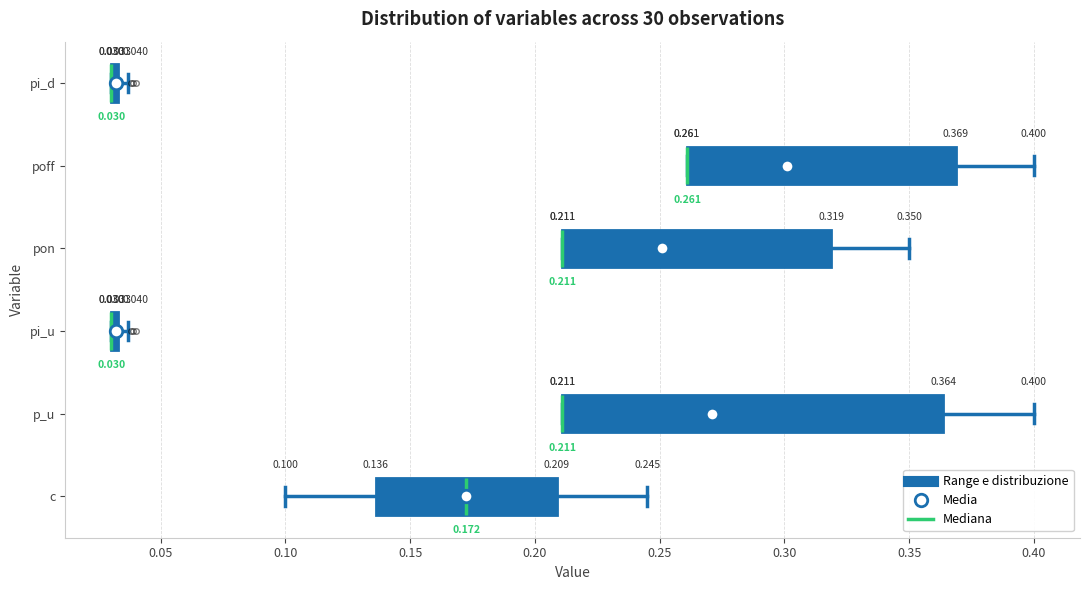

Which box is the widest, from its left edge to its right edge?

p_u